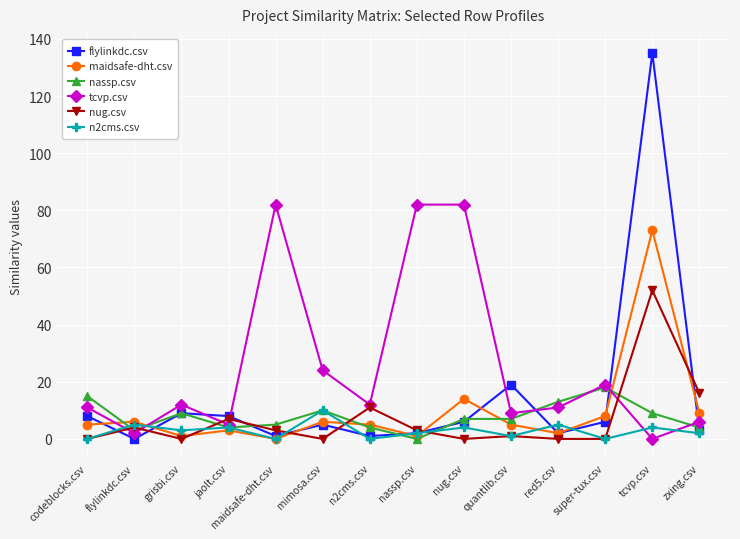

How many data points does each series have?

14